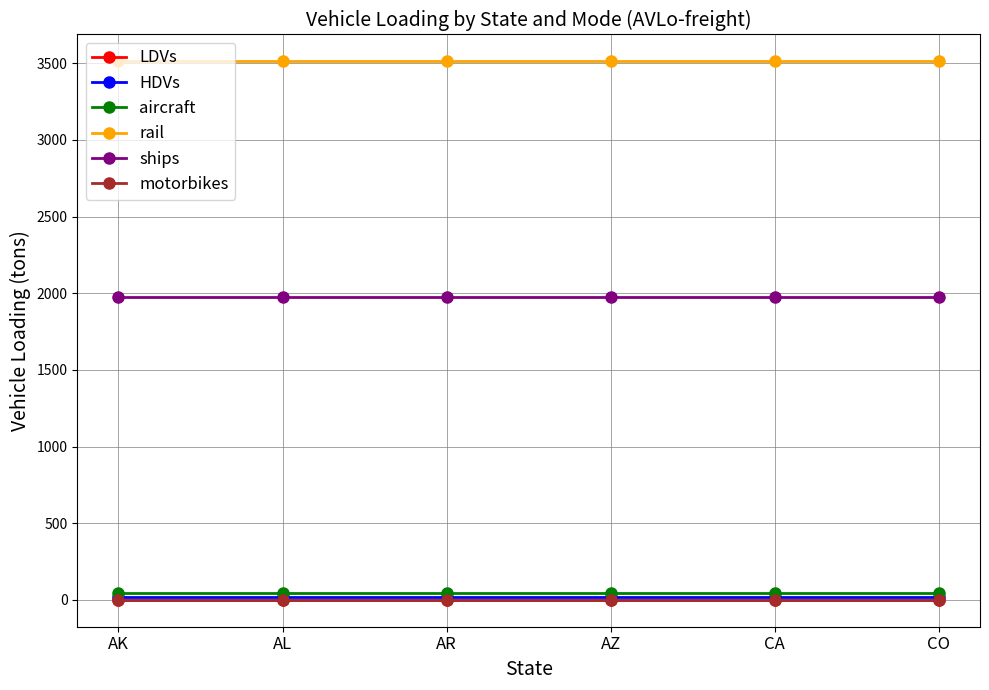

At how many categories does at least one series exceed 2557?

6